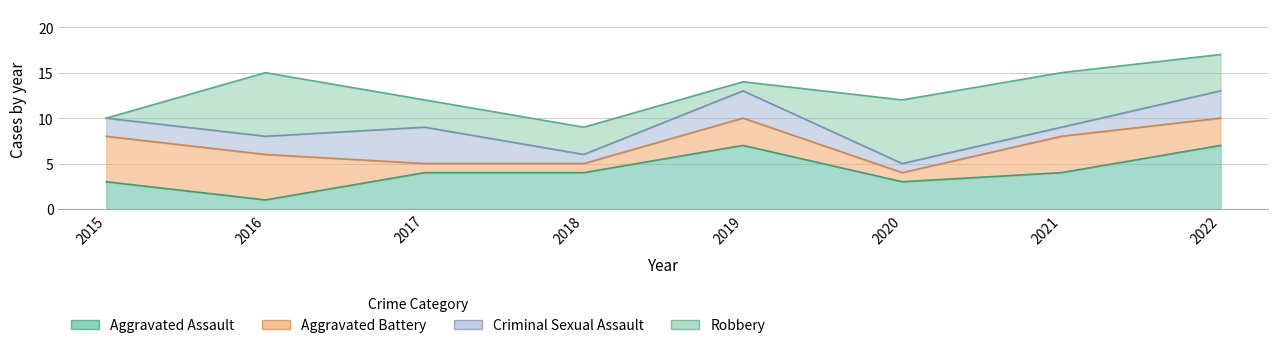

Where does the Aggravated Battery series first go above 3?

2015